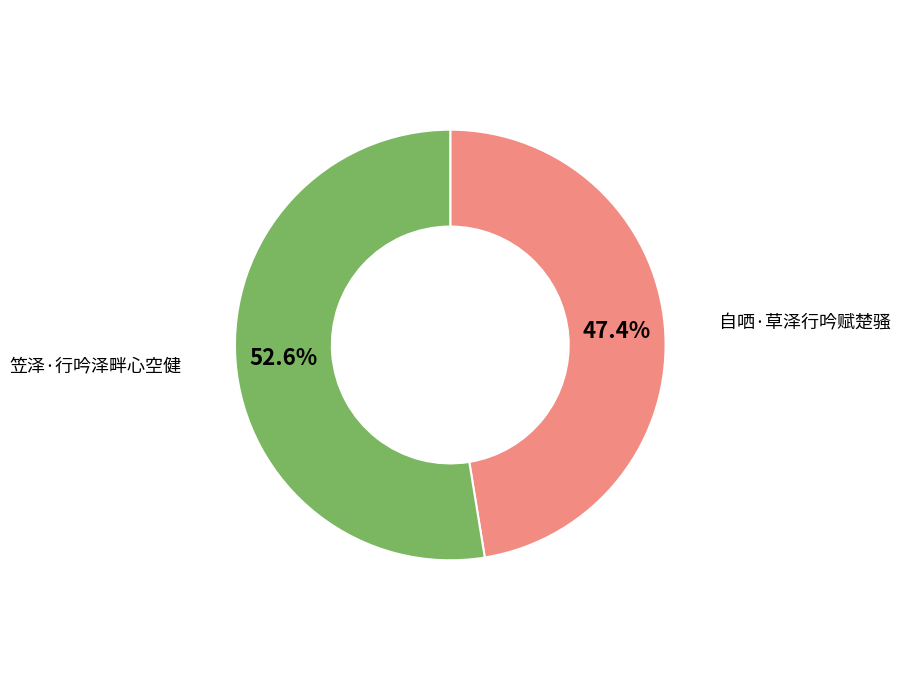

Is there a majority slice in this chart?

Yes